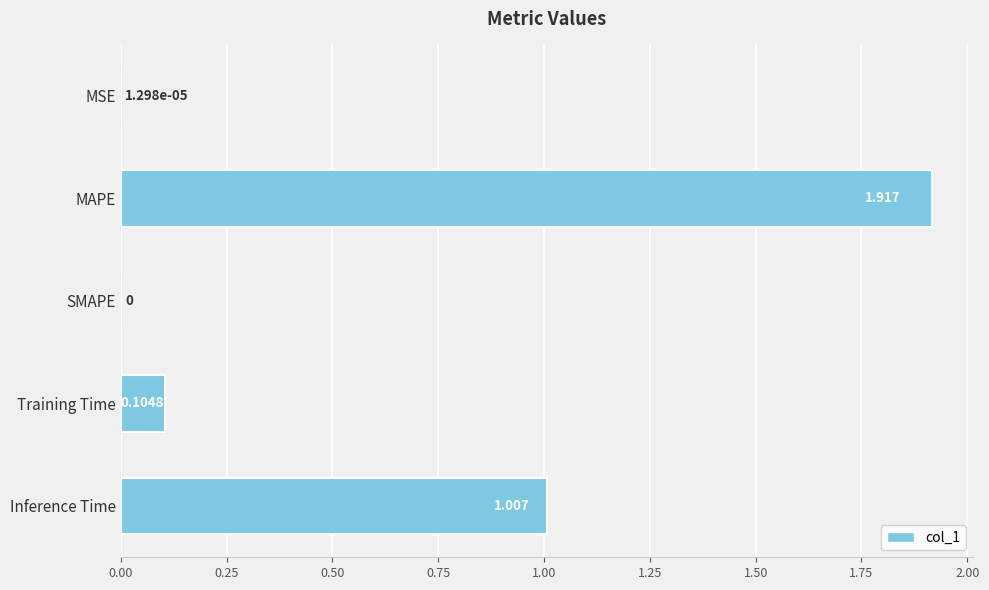

Between SMAPE and Inference Time, which is larger?

Inference Time